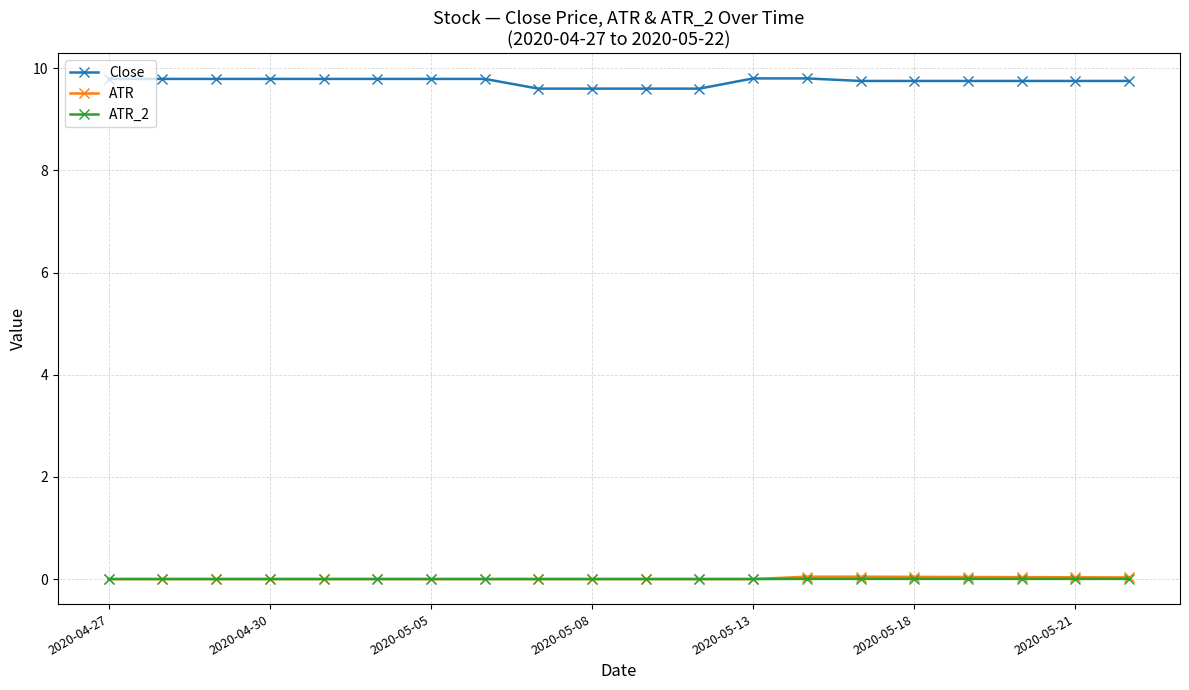

How many Close values are between 9 and 10?

20